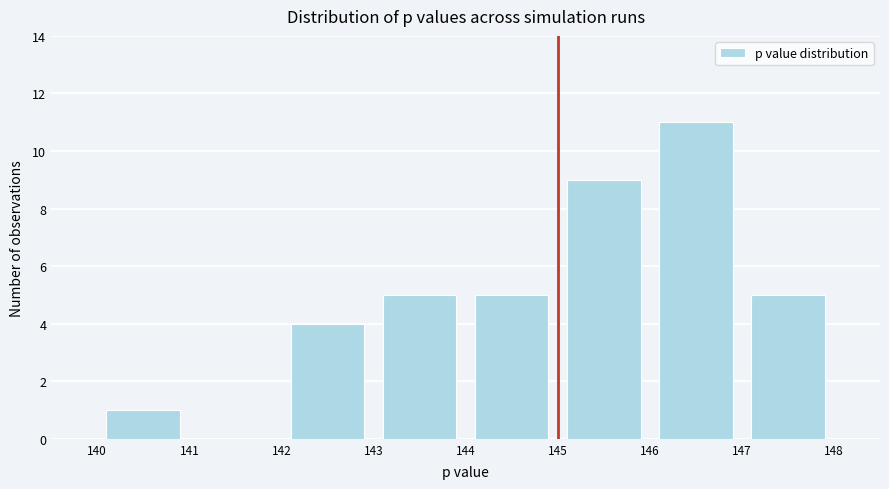

Over which range of the x-axis is the bar tallest?

146 to 147